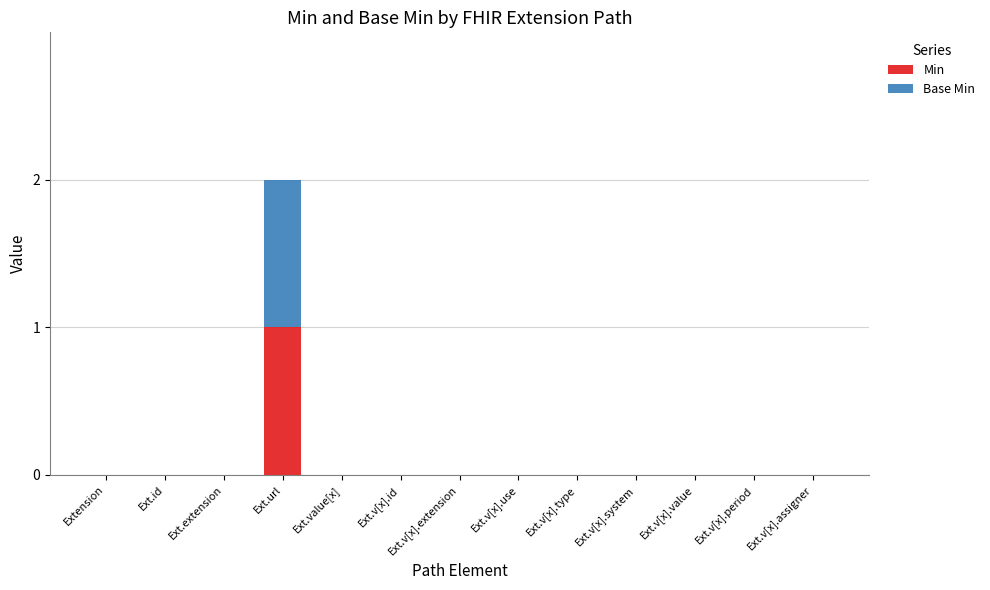

At which category is the sum across all series the highest?

Ext.url